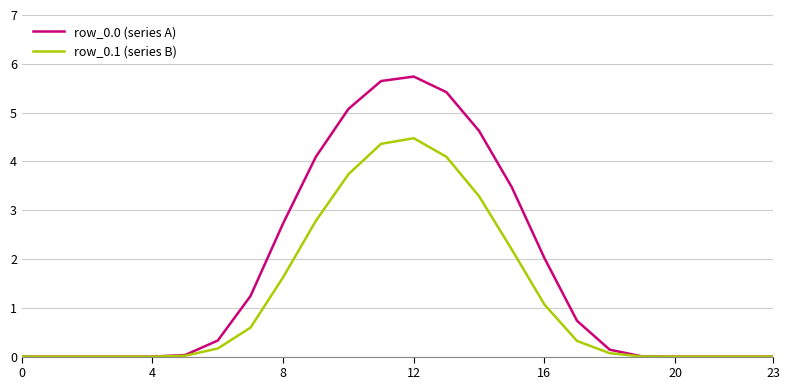

What is the highest value of the row_0.1 (series B) series?

4.5